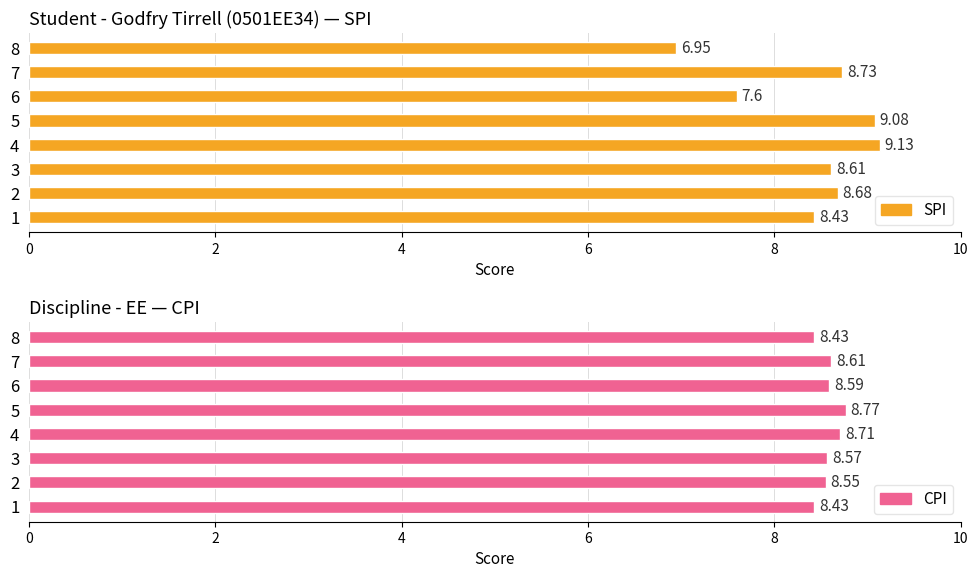

At how many categories does at least one series exceed 7?

8